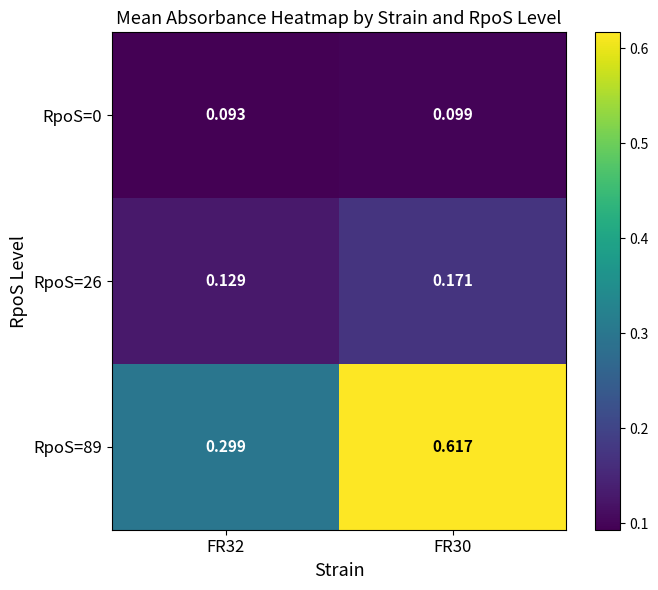

List the series in order of their peak value, highest first.

RpoS=89, RpoS=26, RpoS=0